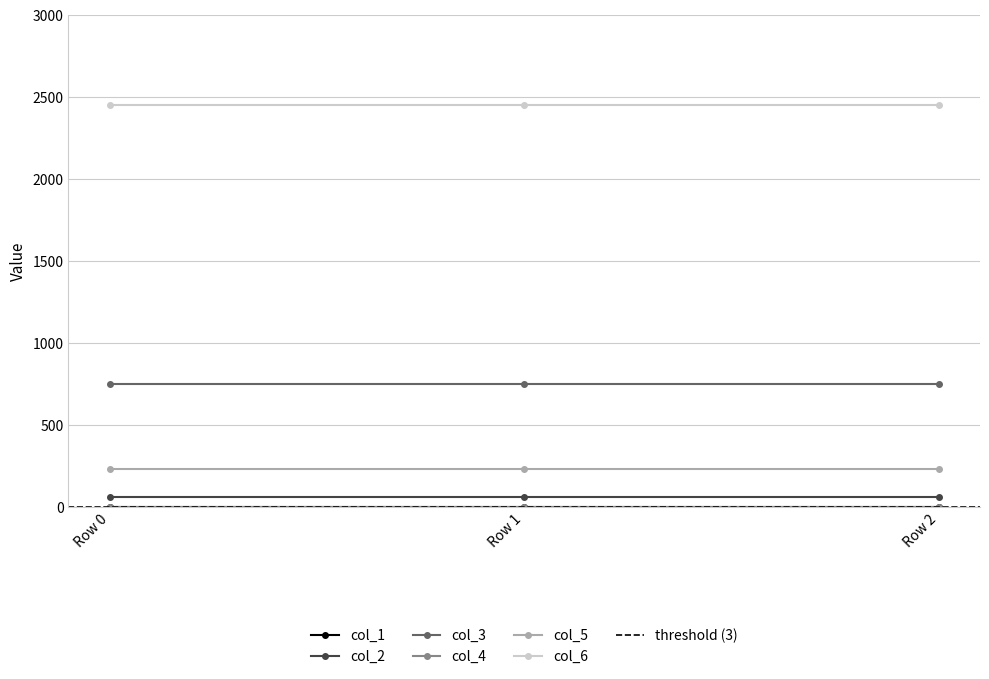

At col_1, list the series in order from largest to smallest.

col_6, col_3, col_5, col_2, col_1, col_4